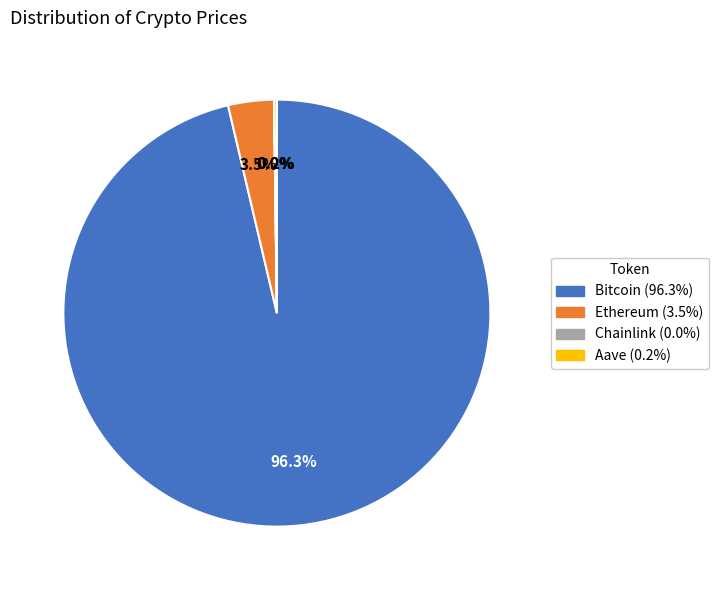

How much of the chart is everything except Bitcoin?

3.7%